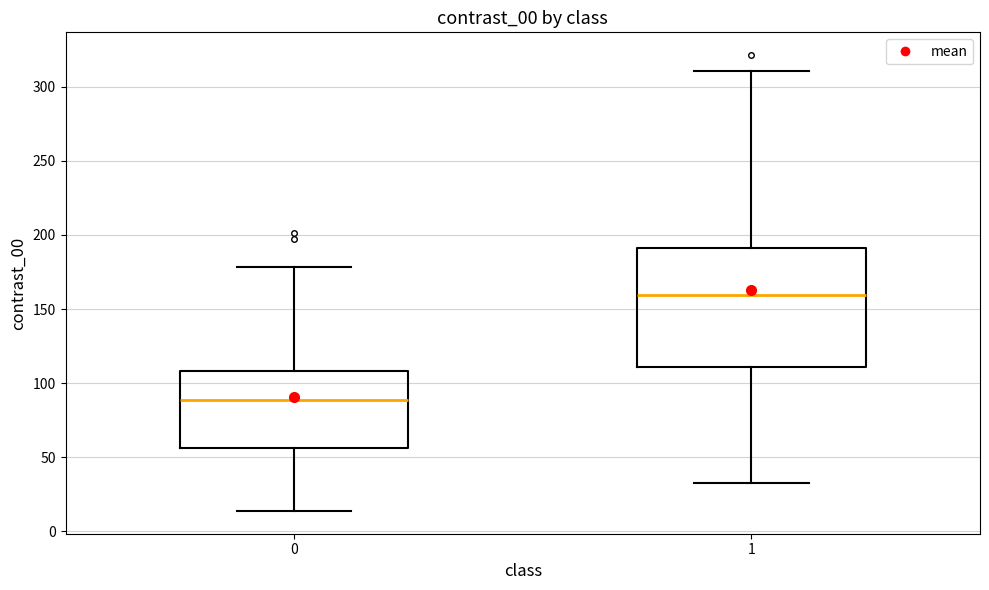

Which box has the highest median line?

1